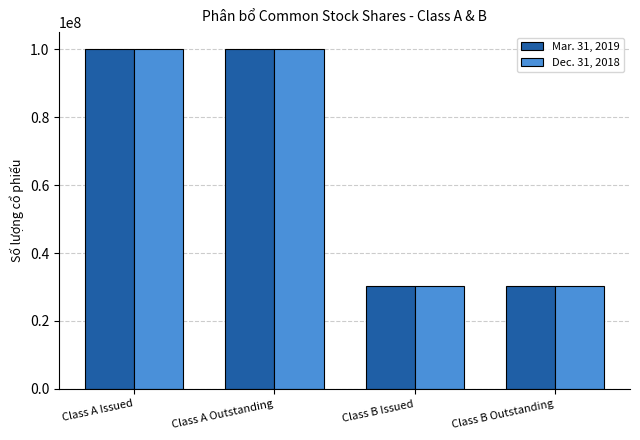

Which series has the widest spread of values?

Mar. 31, 2019